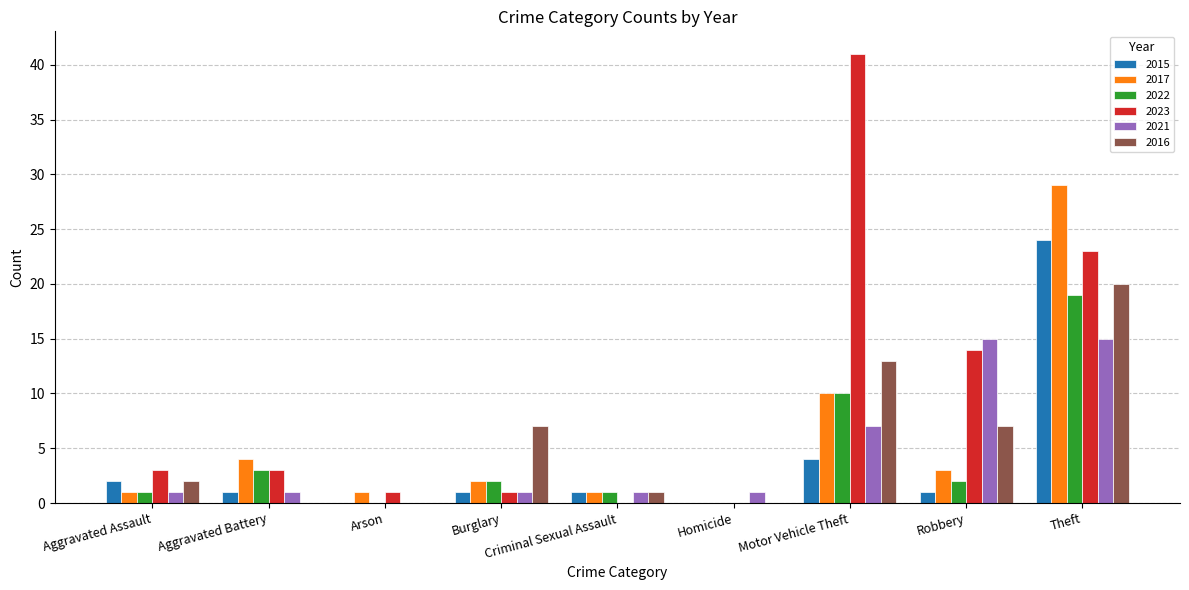

At which category is the sum across all series the highest?

Theft